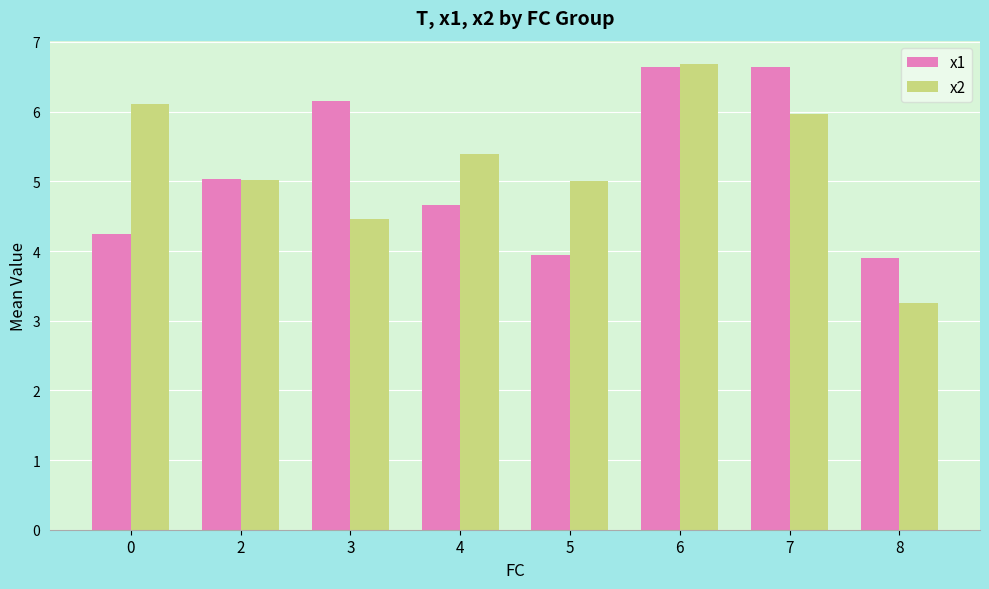

Reading left to right, extract all data points from this chart.

x1: 4.2	5.0	6.2	4.7	3.9	6.6	6.6	3.9
x2: 6.1	5.0	4.5	5.4	5.0	6.7	6.0	3.3